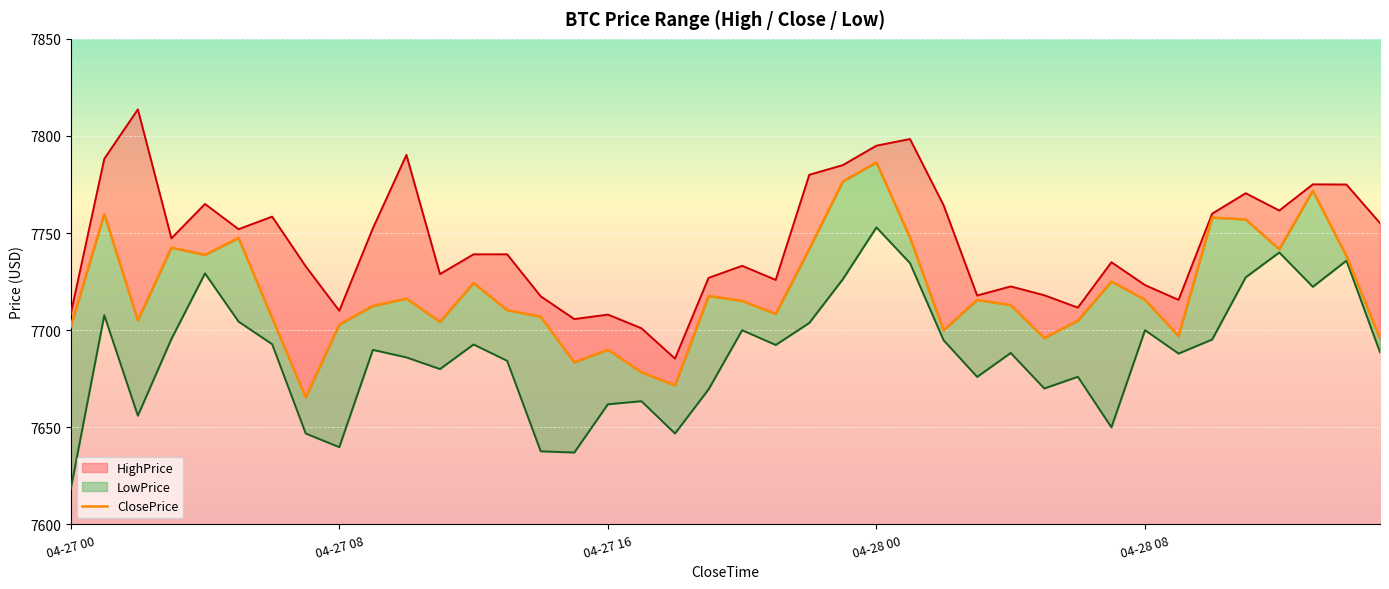

How many interior local valleys (lower than both neighbors) does the data have?

11